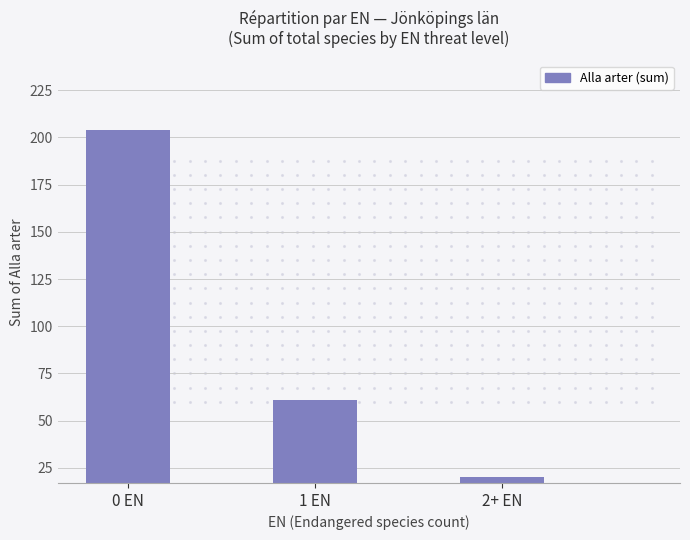

What is the smallest value displayed?

20